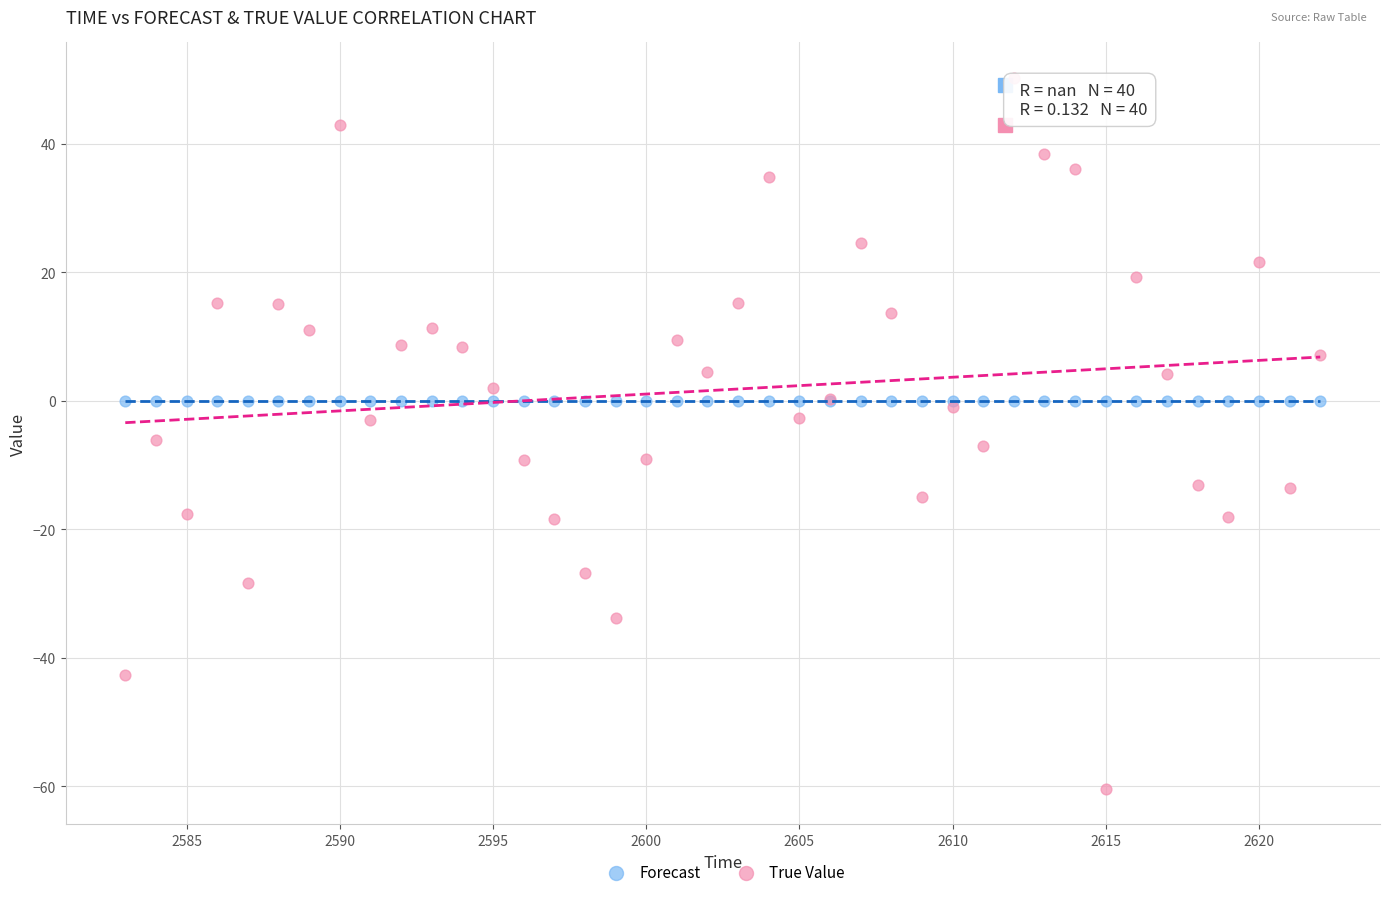

Which series reaches the minimum Y coordinate?

True Value